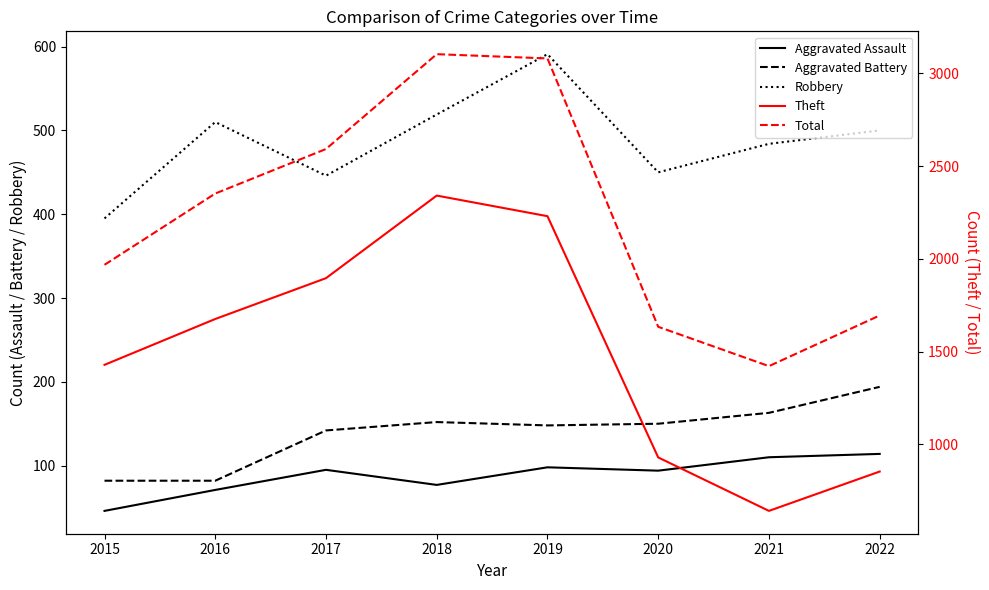

What is the sum of all Total values?

17846